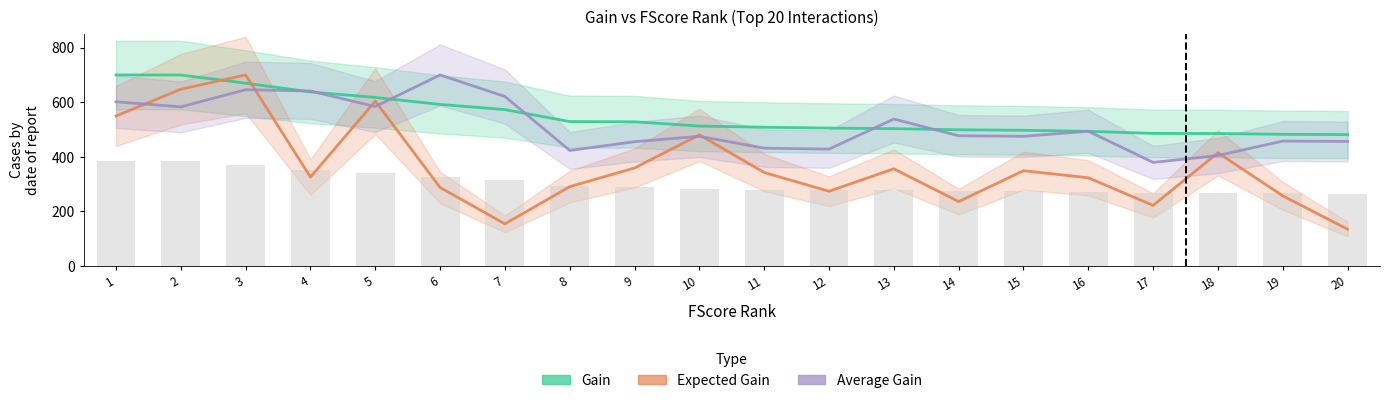

How many data points in Expected Gain are above 342?

10